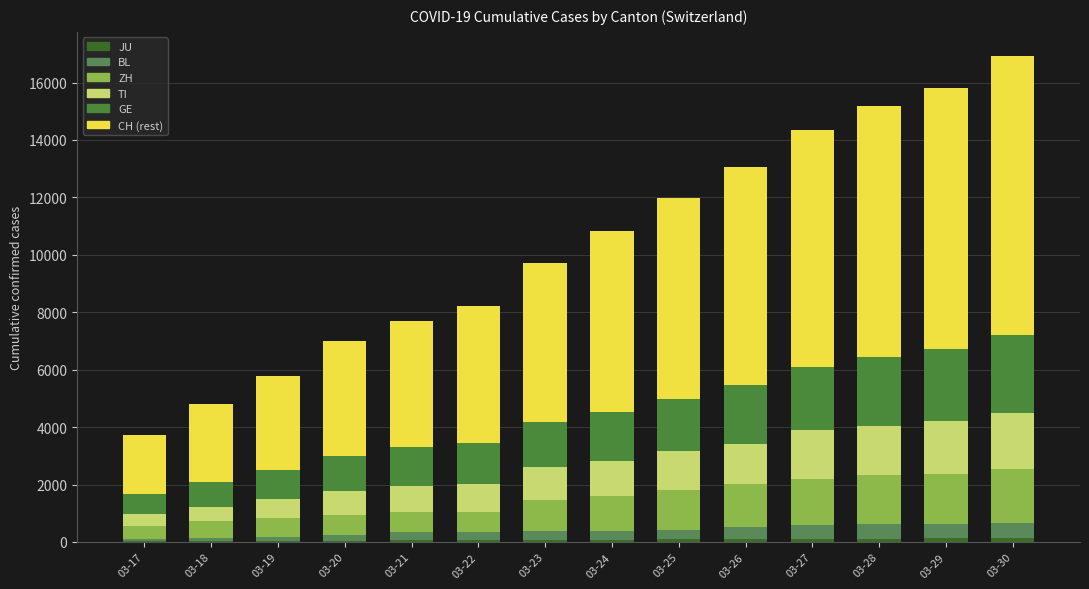

How many categories are shown in the chart?

14